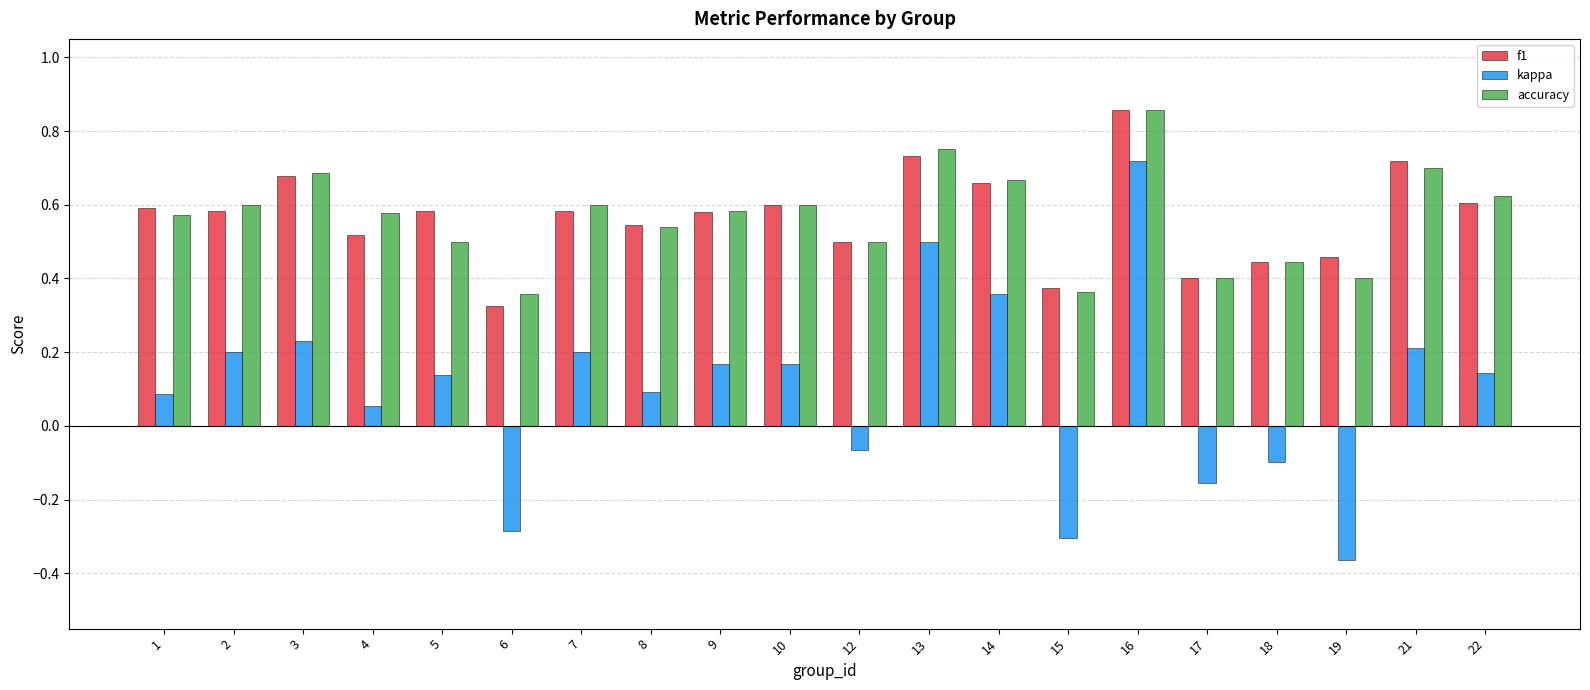

Is the value of accuracy at 18 greater than the value of kappa at 1?

Yes